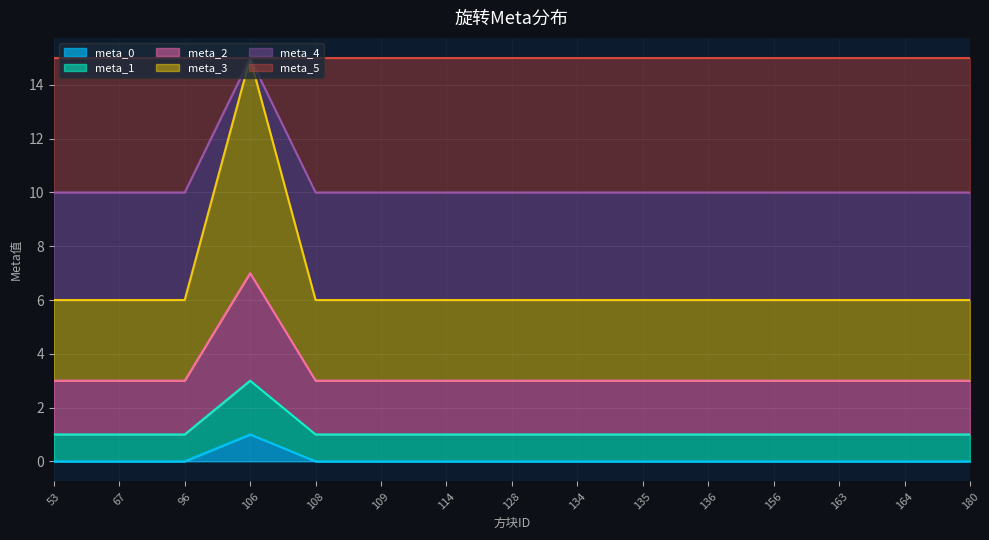

True or false: meta_4 has more than 1 points higher than both neighbors.

False